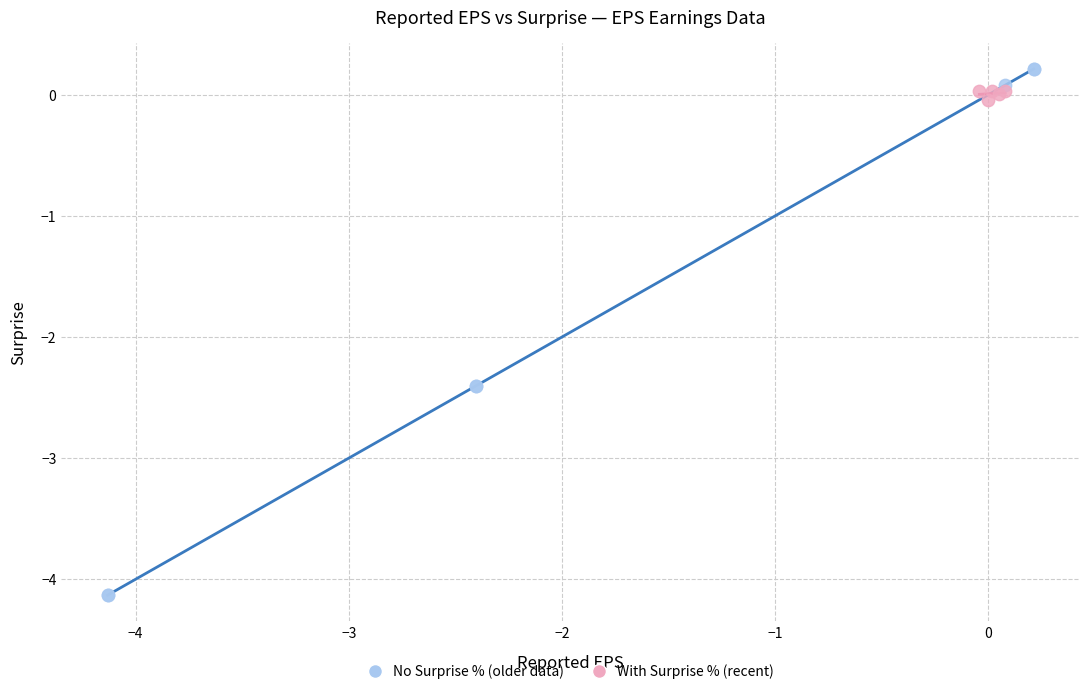

Which series contains the lowest Y value?

No Surprise % (older data)